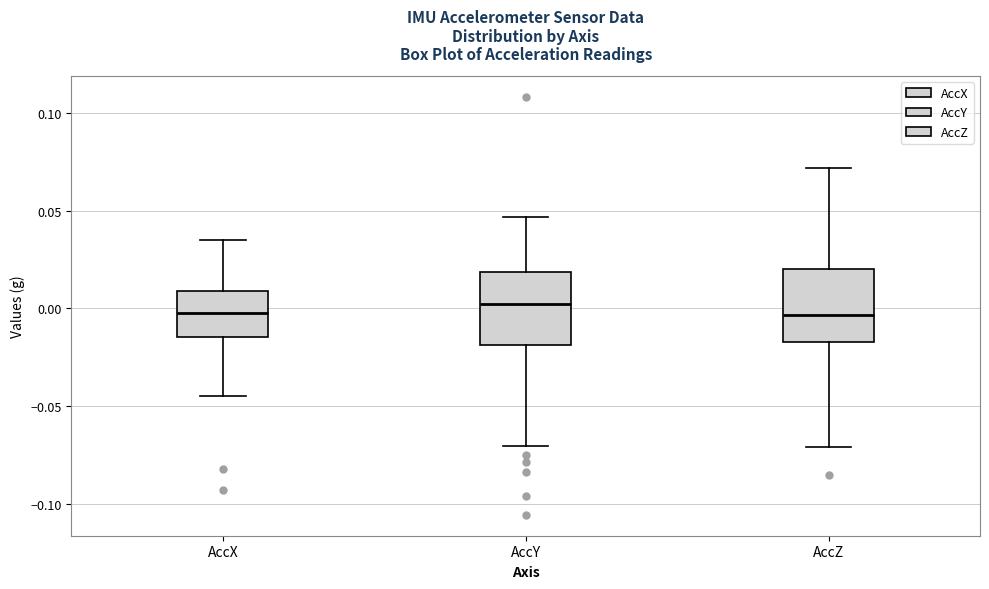

Reading left to right, transcribe this box plot: for each box, give where its median line is, the range the box spans, and where its two whiskers end, as read against the y-axis. The values are not printed on the chart, so give them approximately, as read against the axis.

AccX: median 0.000, box -0.015 to 0.010, whiskers -0.045 to 0.035
AccY: median 0.000, box -0.020 to 0.020, whiskers -0.070 to 0.045
AccZ: median -0.005, box -0.015 to 0.020, whiskers -0.070 to 0.070